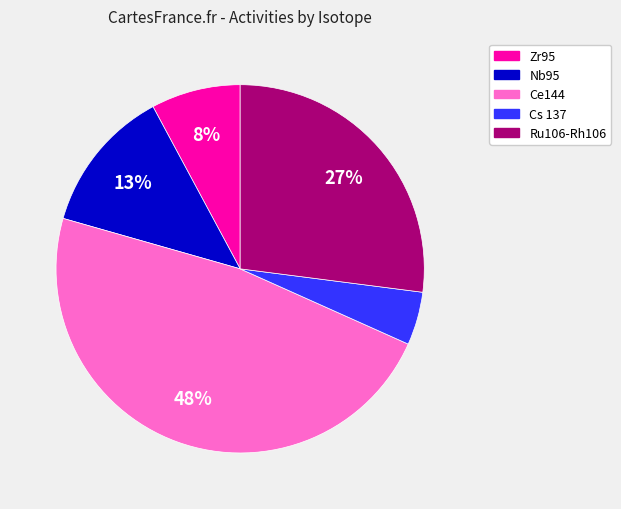

Which slice is the smallest?

Cs 137